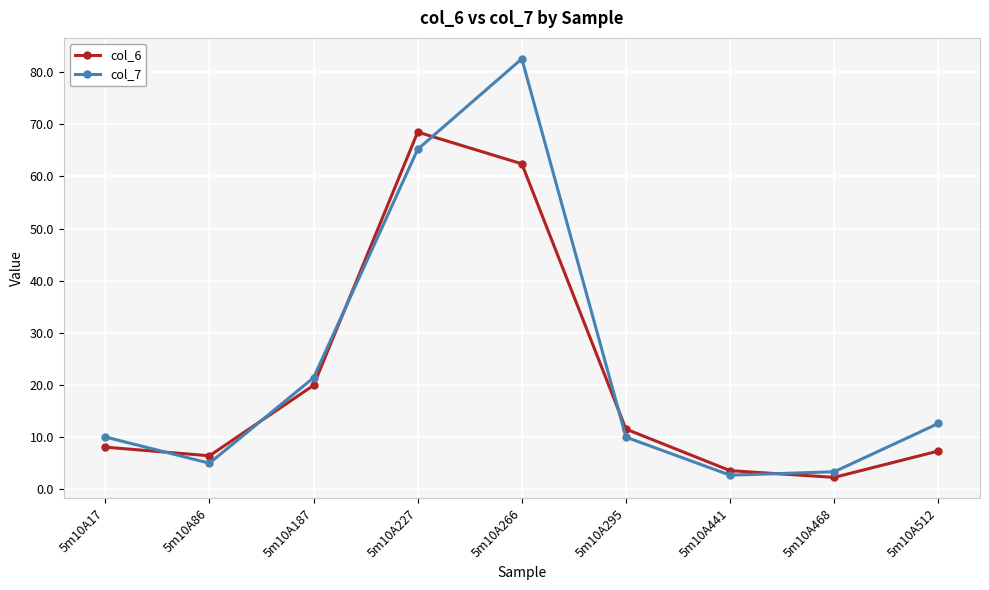

What is the difference between the second highest and minimum values in the col_6 series?

60.1